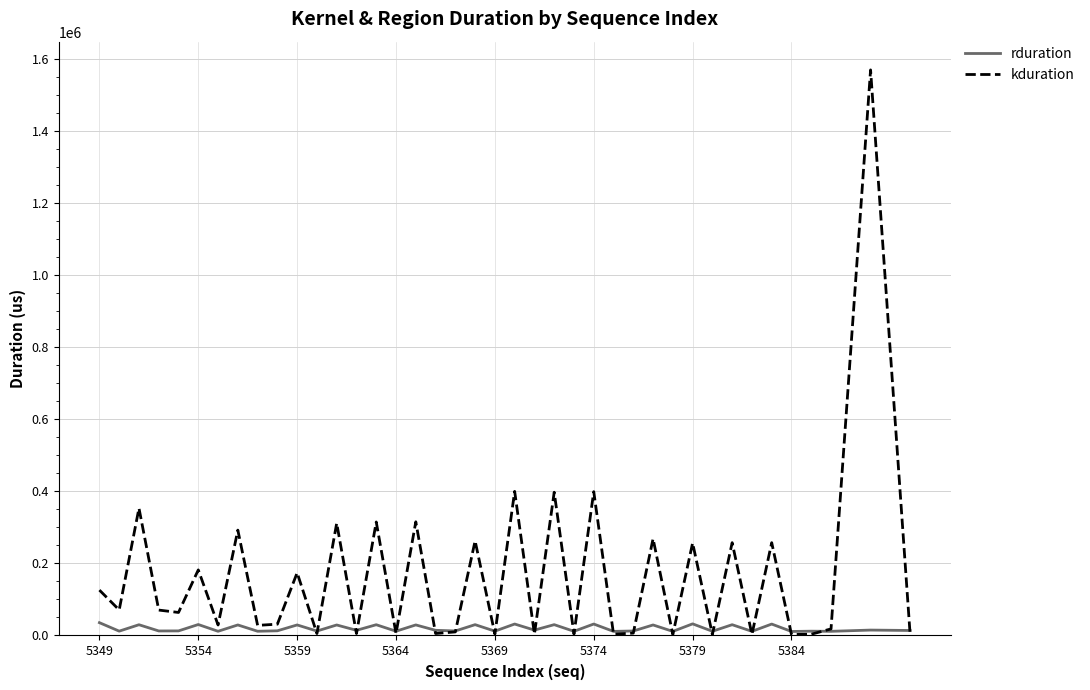

Which series has the largest range (max minus min)?

kduration